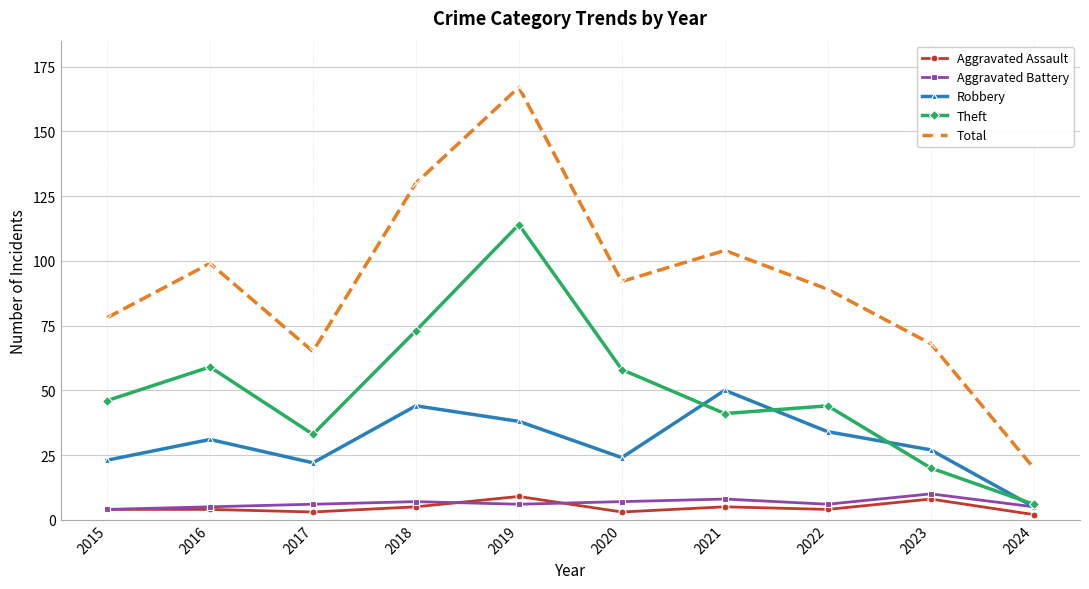

True or false: Robbery has more than 2 points higher than both neighbors.

True